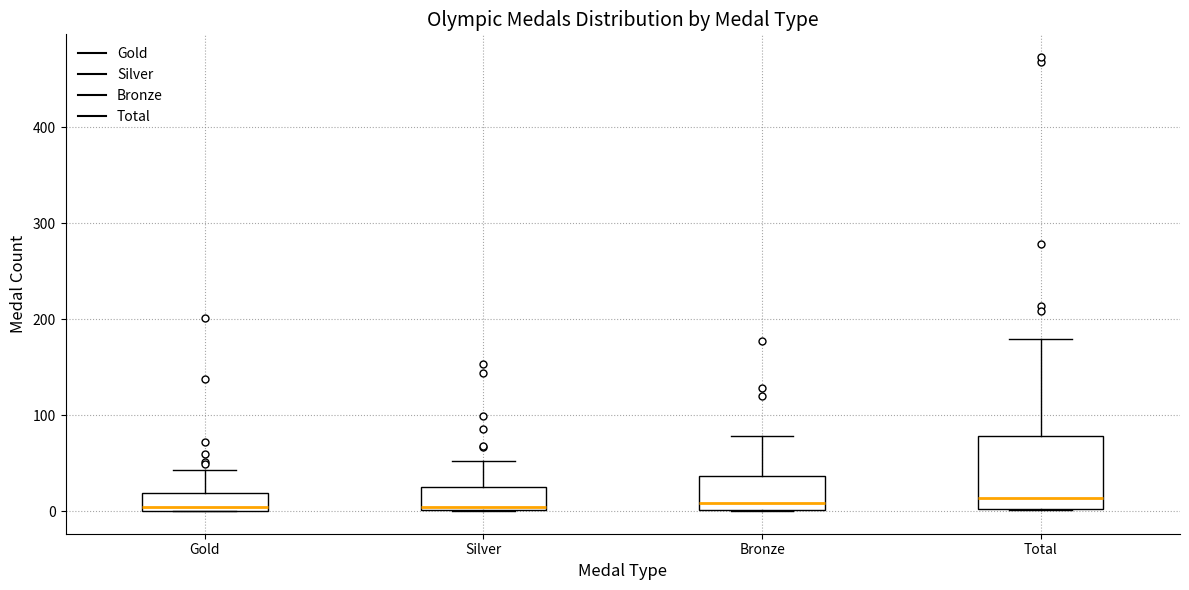

Which box is the tallest, from its lower edge to its upper edge?

Total